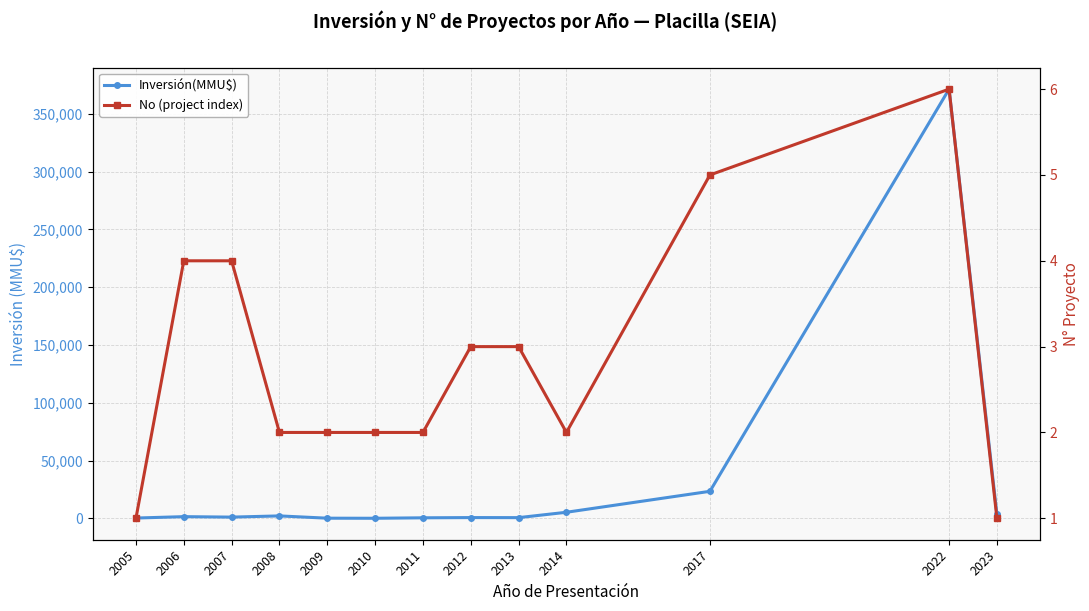

How many intersections are there between Inversión(MMU$) and No (project index)?

2